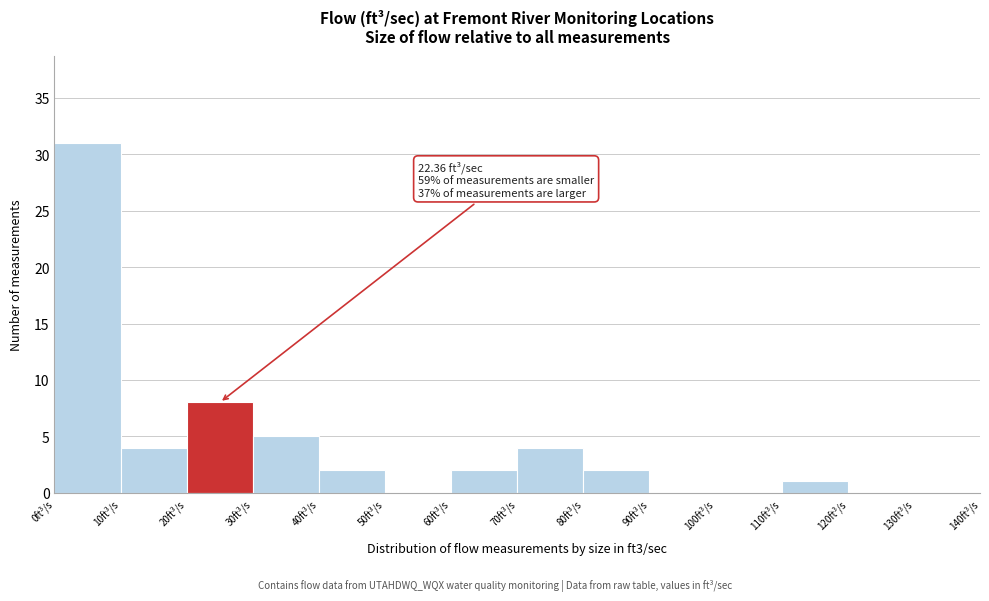

Over which range of the x-axis is the bar tallest?

0 to 10